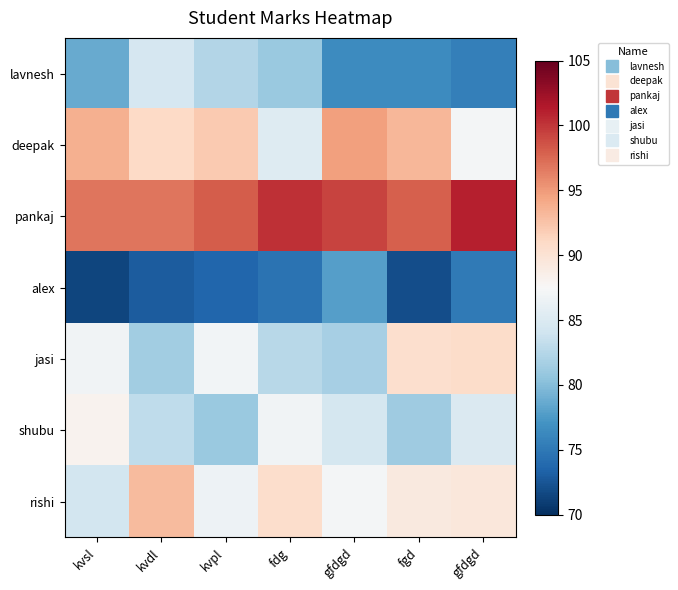

Between gfdgd and kvsl, which is larger?

kvsl